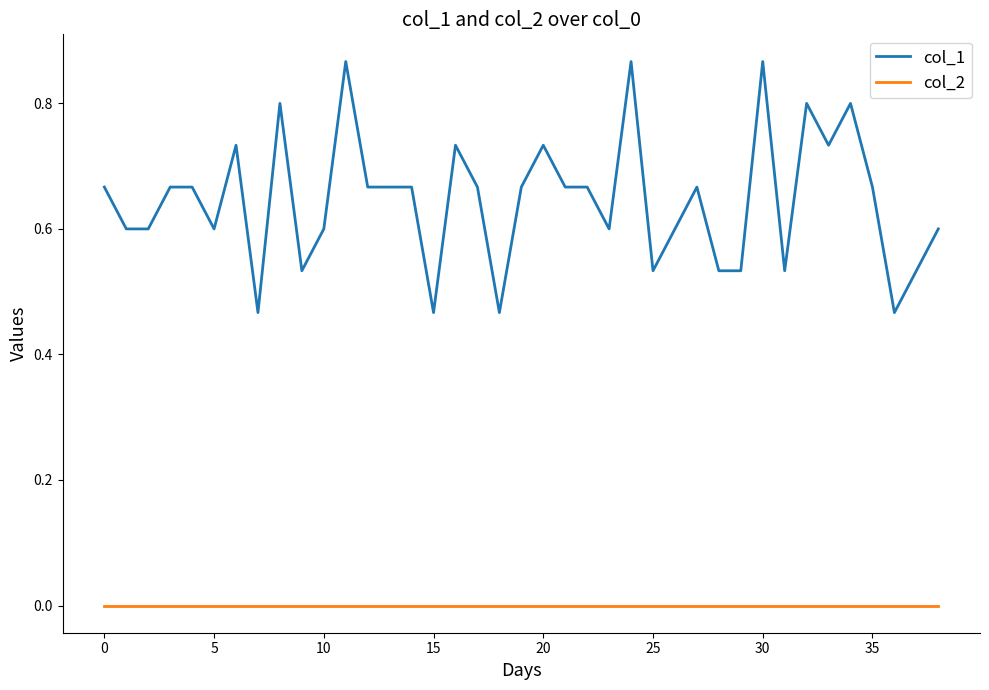

Which series has the largest total across all categories?

col_1